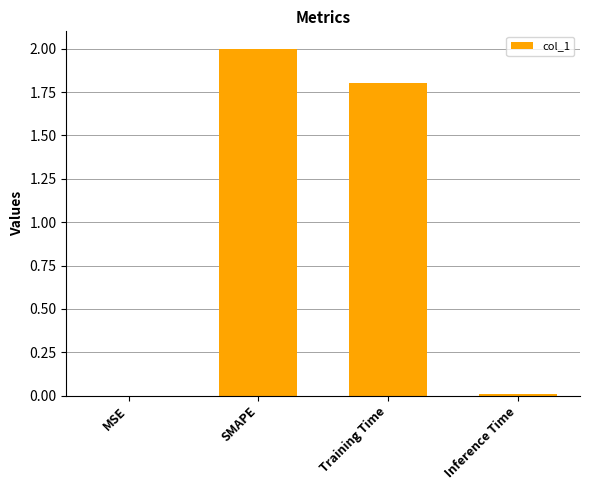

What is the greatest value displayed?

2.0